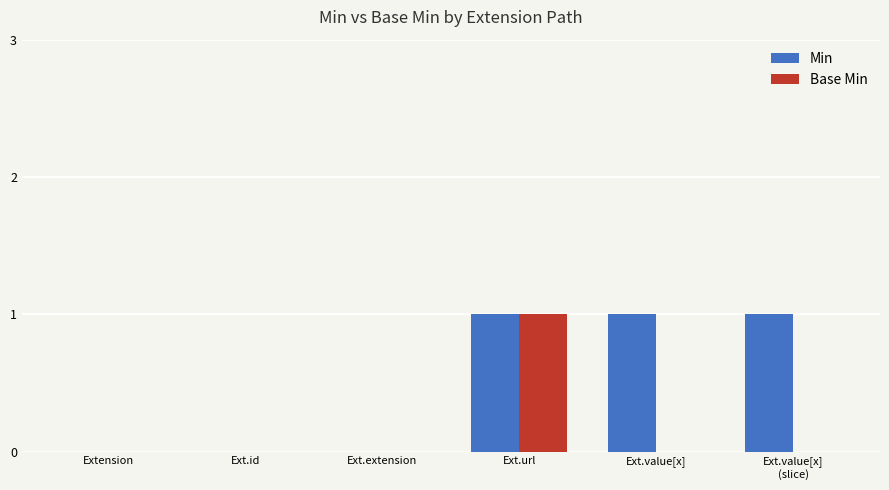

What is the total value across all series at Ext.value[x]?

1